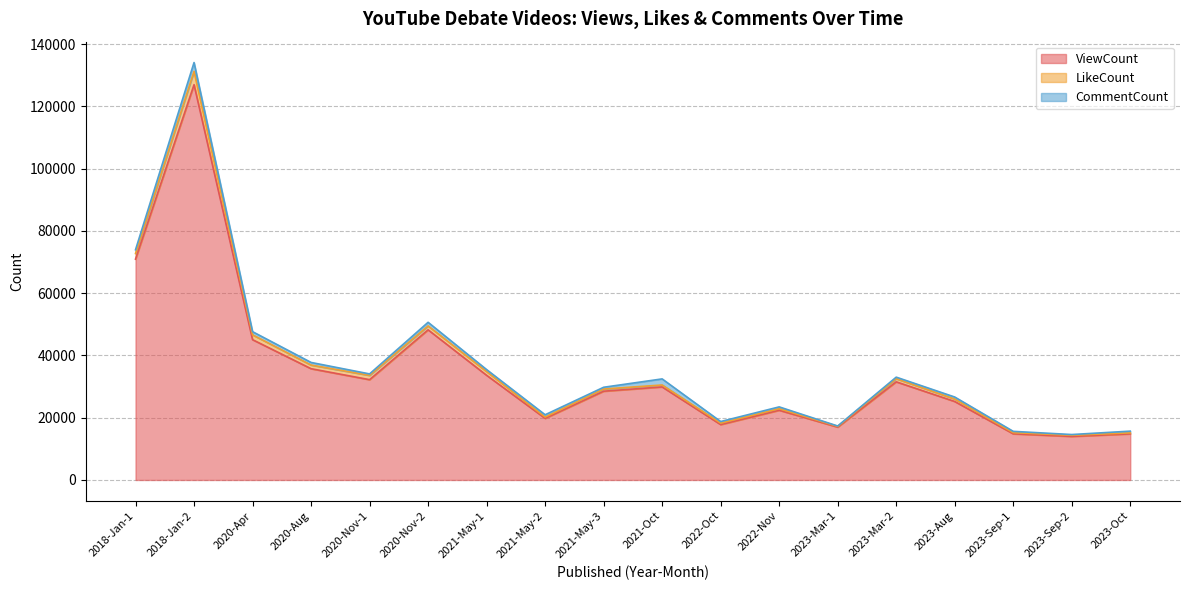

The value of CommentCount at 2021-May-3 is 562. True or false?

True